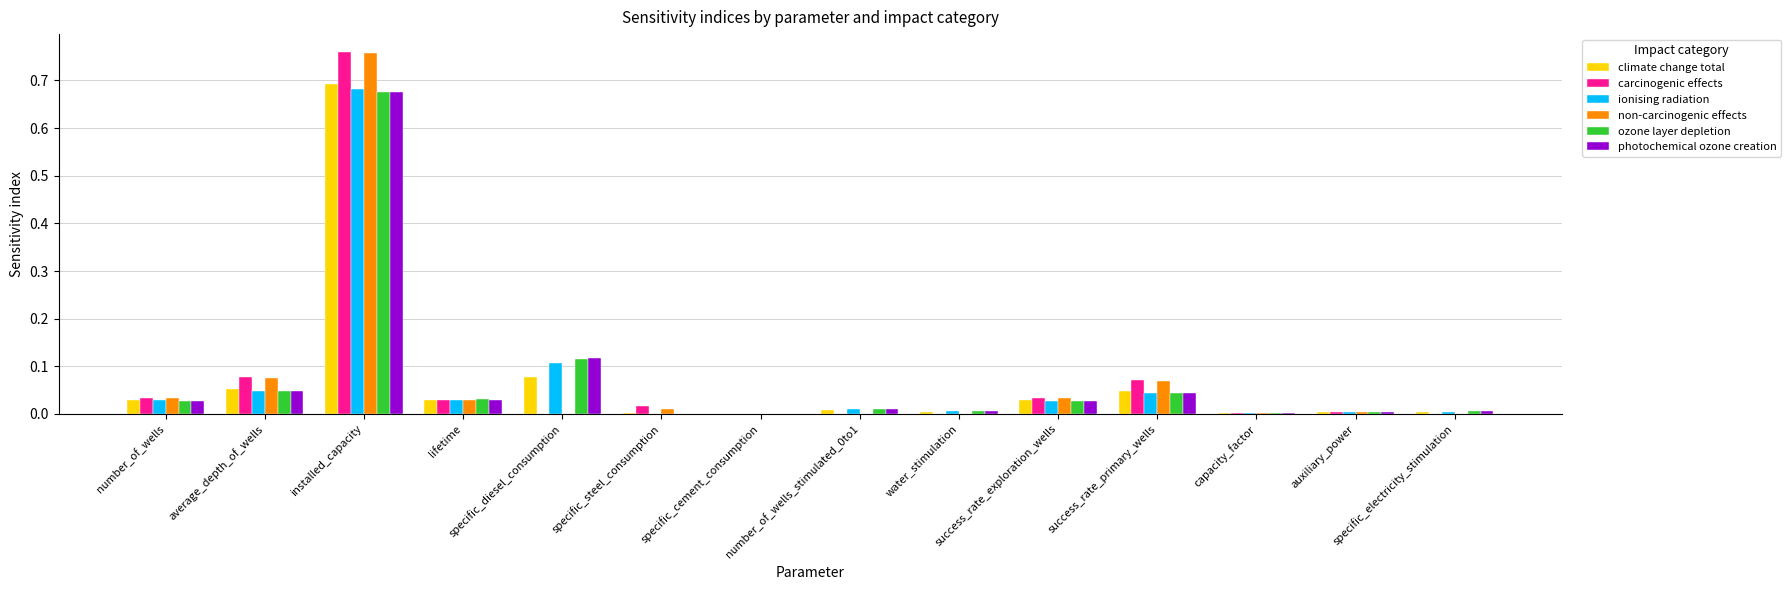

What is the sum of all ionising radiation values?

1.0